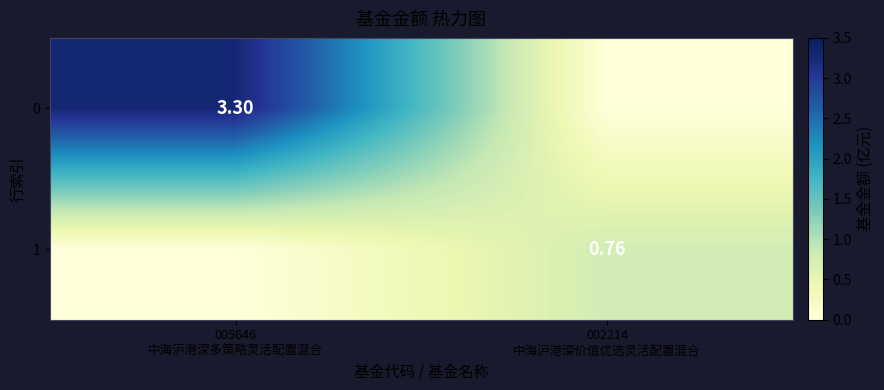

What is the average value of the 1 series?

0.4